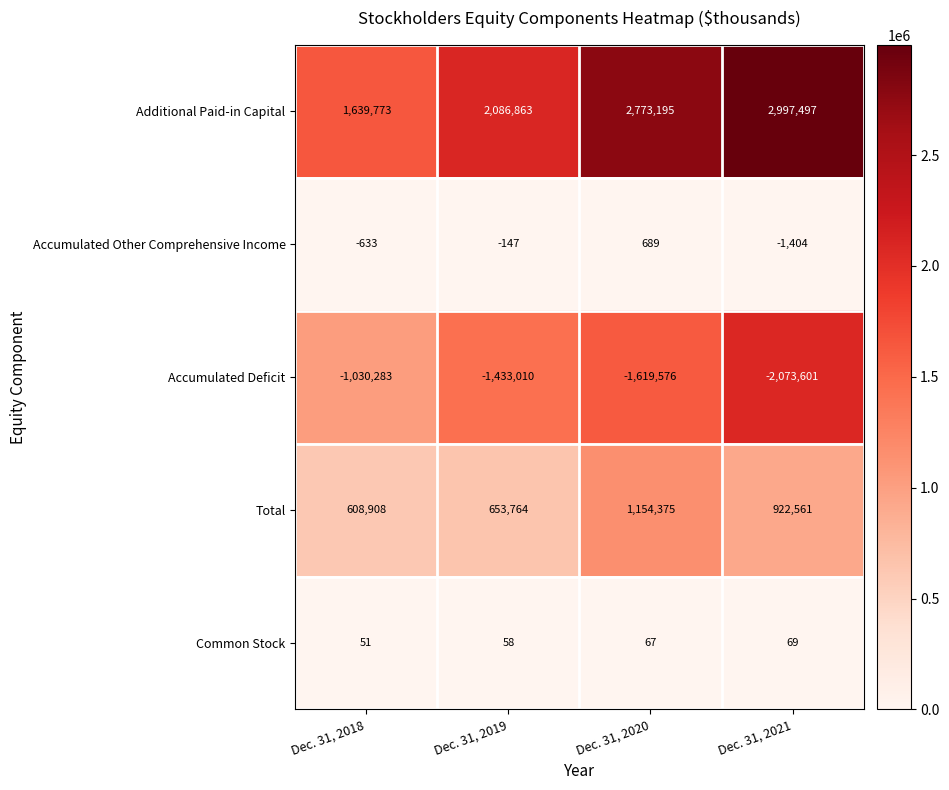

How many categories are shown in the chart?

4